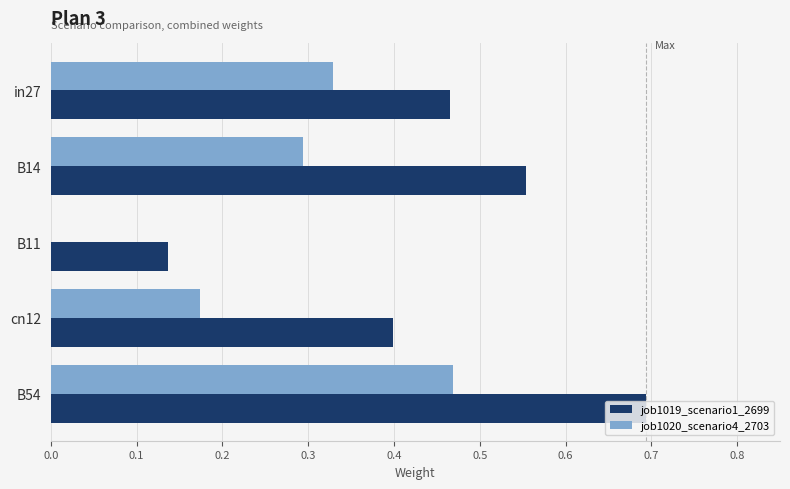

What is the sum of all job1020_scenario4_2703 values?

1.3